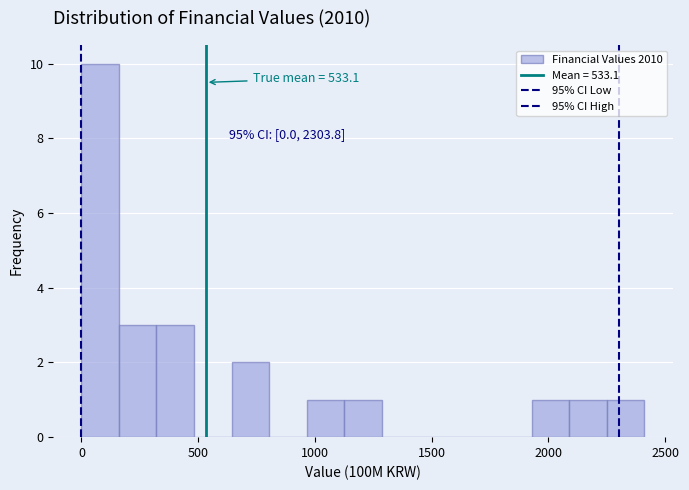

Around what value on the x-axis is the tallest bar? Give the approximate position of its centre, as read against the axis.

100